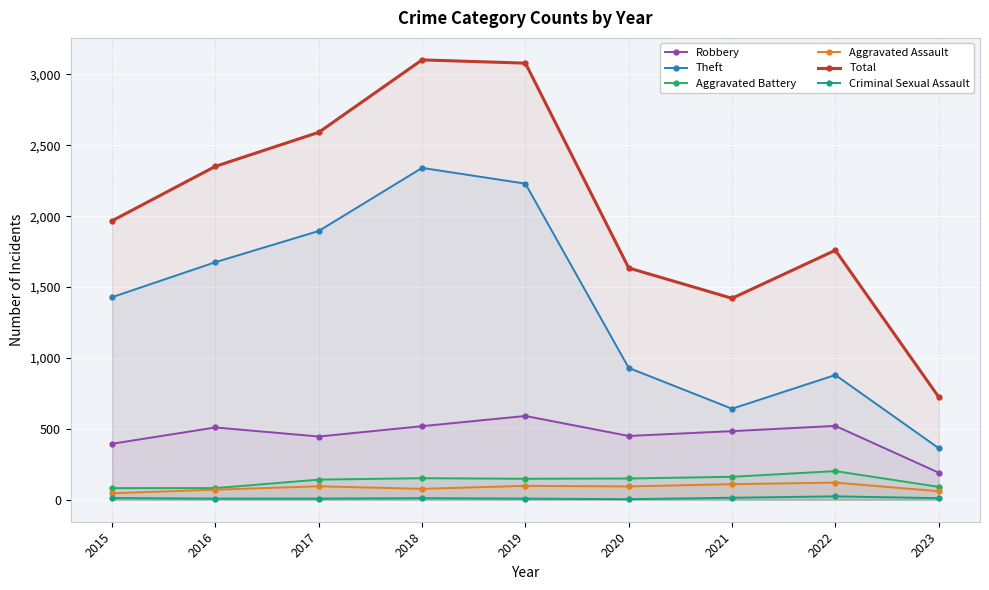

Rank the series at 2015 from highest to lowest value.

Total, Theft, Robbery, Aggravated Battery, Aggravated Assault, Criminal Sexual Assault